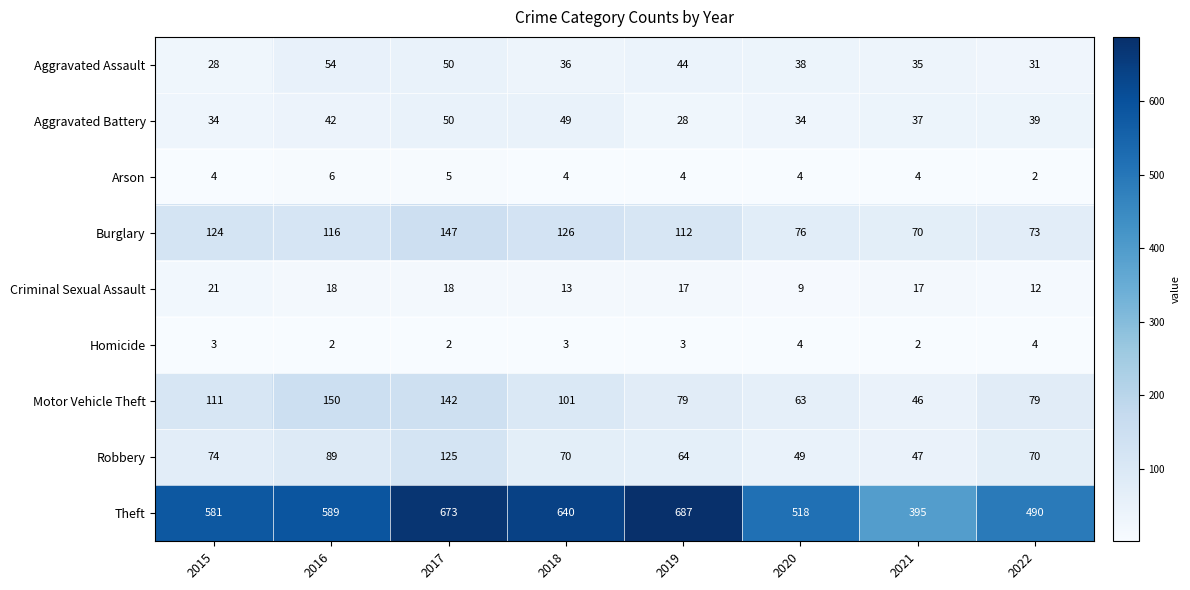

Rank the series at 2016 from highest to lowest value.

Theft, Motor Vehicle Theft, Burglary, Robbery, Aggravated Assault, Aggravated Battery, Criminal Sexual Assault, Arson, Homicide